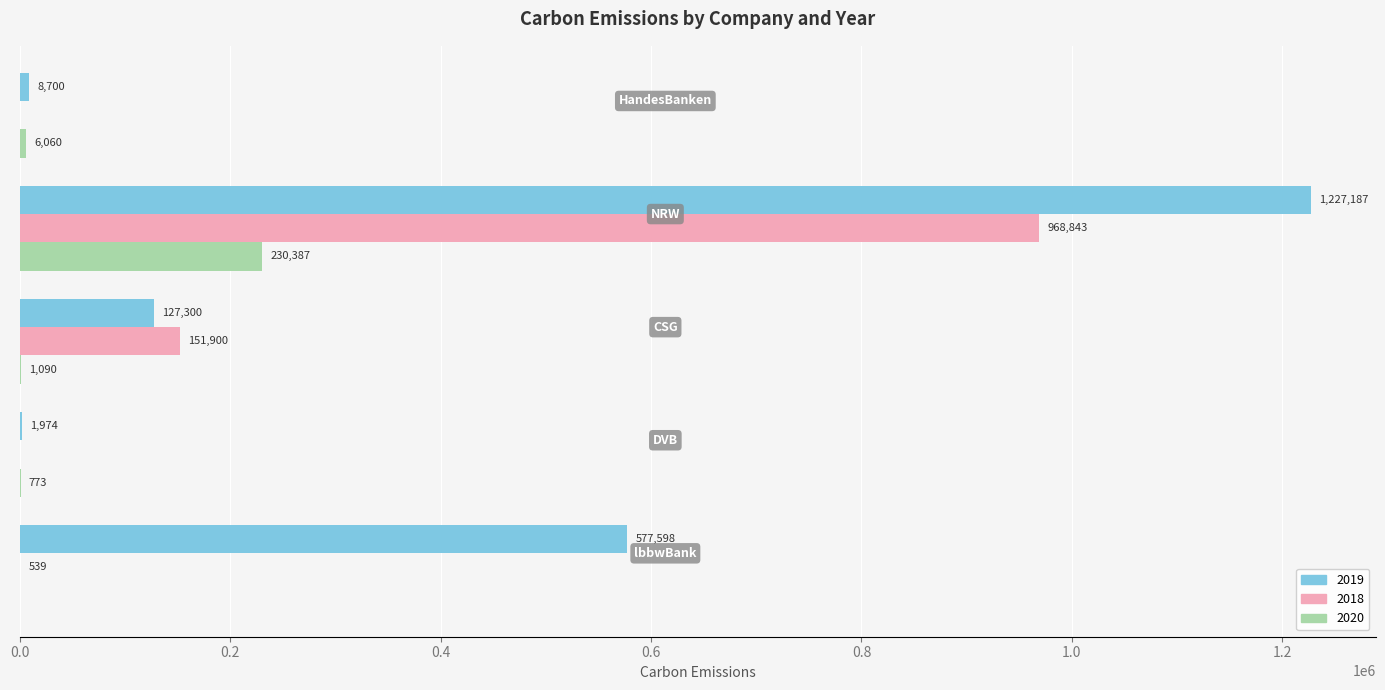

What is the sum of all 2018 values?

1121282.0